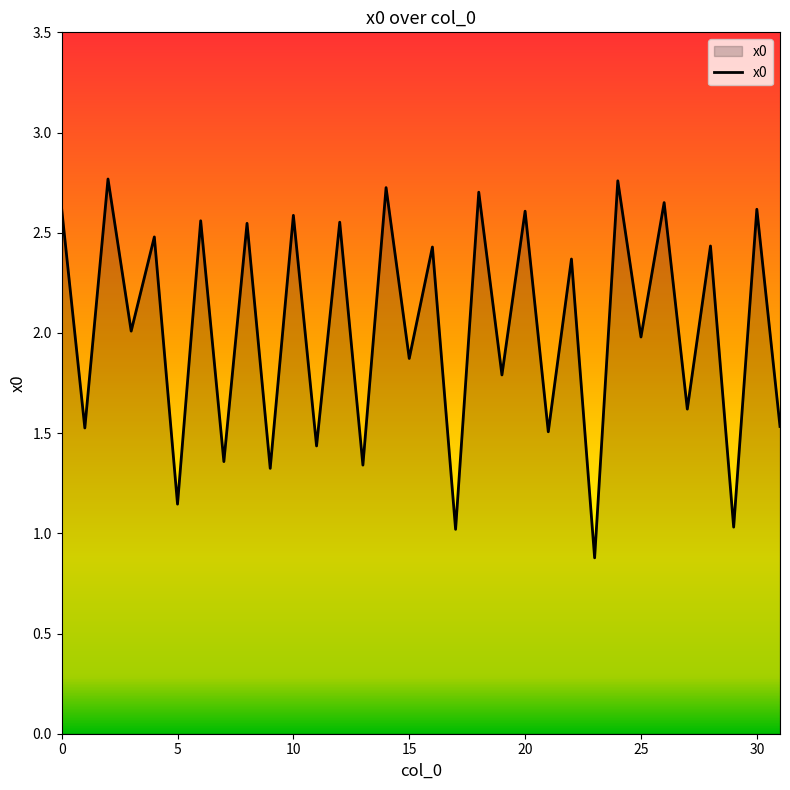

What is the difference between the maximum and minimum values?

1.9